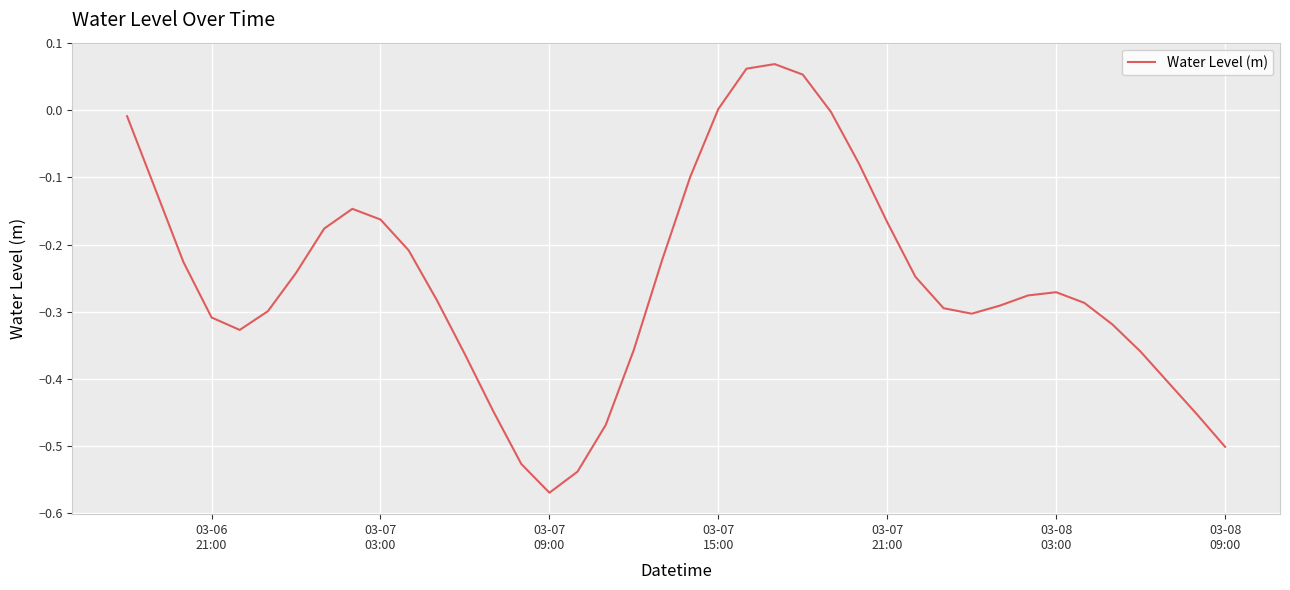

What is the difference between the maximum and minimum values?

0.6